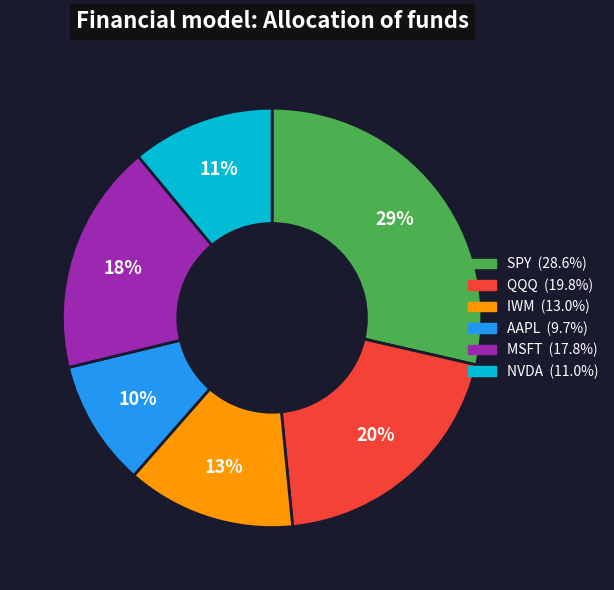

Which has a higher value, SPY or IWM?

SPY